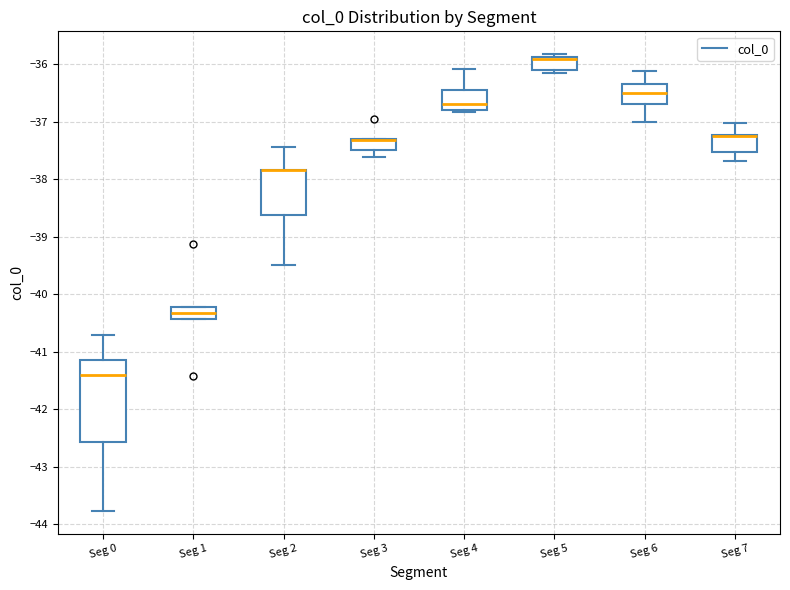

Reading left to right, transcribe this box plot: for each box, give where its median line is, the range the box spans, and where its two whiskers end, as read against the y-axis. The values are not printed on the chart, so give them approximately, as read against the axis.

Seg 0: median -41.4, box -42.6 to -41.1, whiskers -43.8 to -40.7
Seg 1: median -40.3, box -40.4 to -40.2, whiskers -40.4 to -40.2
Seg 2: median -37.8 (drawn on the box's upper edge), box -38.6 to -37.8, whiskers -39.5 to -37.4
Seg 3: median -37.3 (drawn on the box's upper edge), box -37.5 to -37.3, whiskers -37.6 to -37.3
Seg 4: median -36.7, box -36.8 to -36.5, whiskers -36.8 to -36.1
Seg 5: median -35.9 (drawn on the box's upper edge), box -36.1 to -35.9, whiskers -36.2 to -35.8
Seg 6: median -36.5, box -36.7 to -36.4, whiskers -37.0 to -36.1
Seg 7: median -37.2 (drawn on the box's upper edge), box -37.5 to -37.2, whiskers -37.7 to -37.0